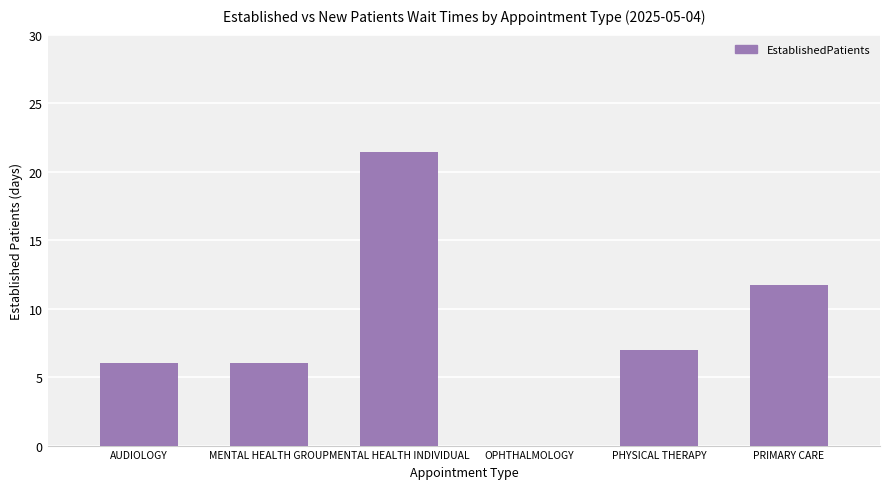

What is the average value?

8.7